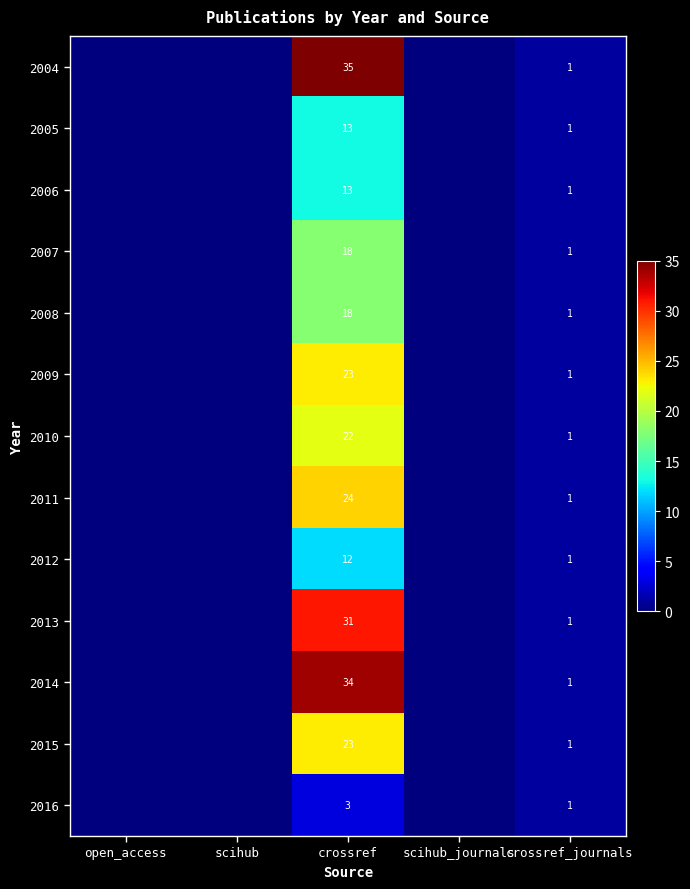

What is the total value across all series at crossref_journals?

13